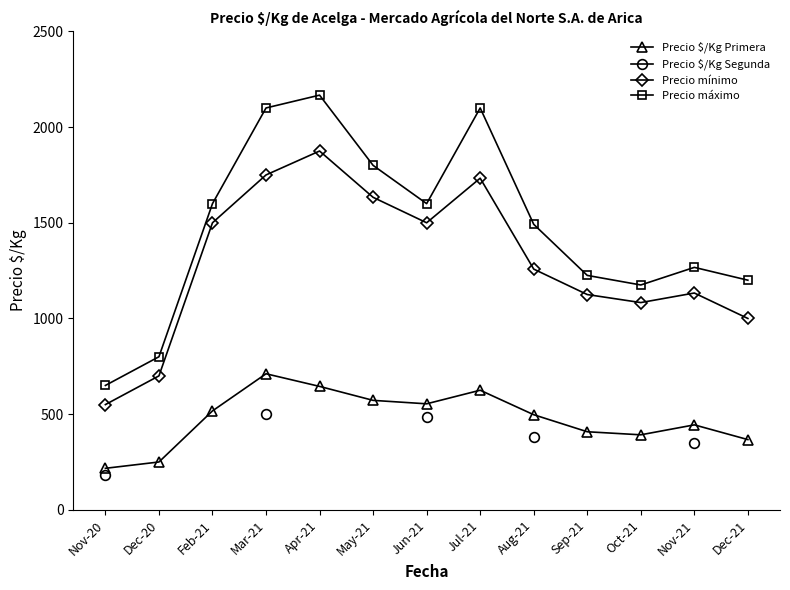

How many values in the Precio mínimo series exceed 1258?

6